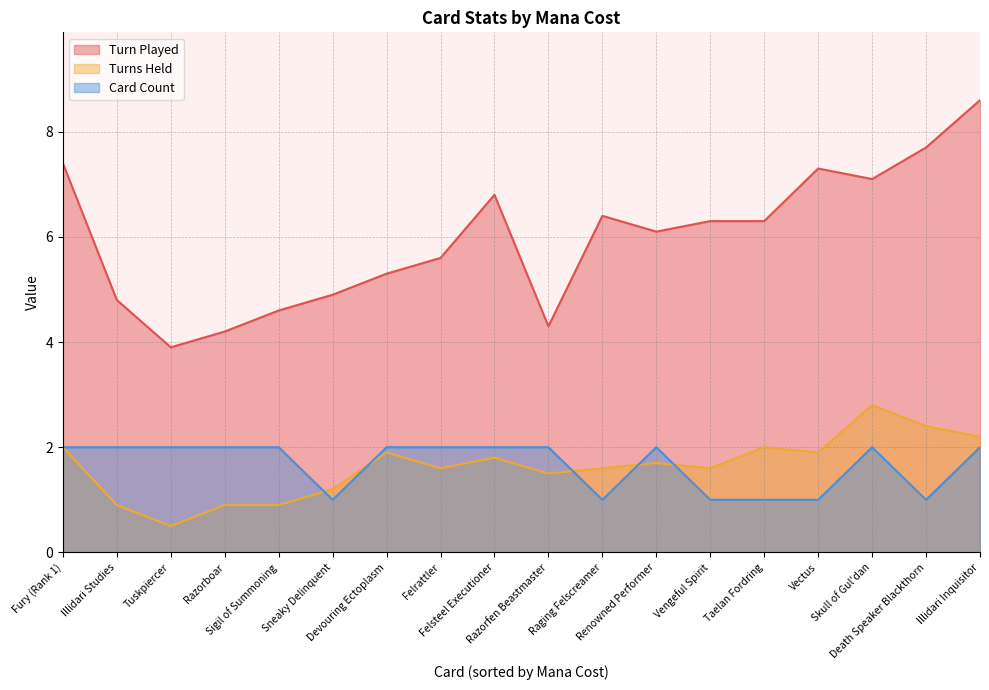

At which label does Turn Played first exceed 6?

Fury (Rank 1)